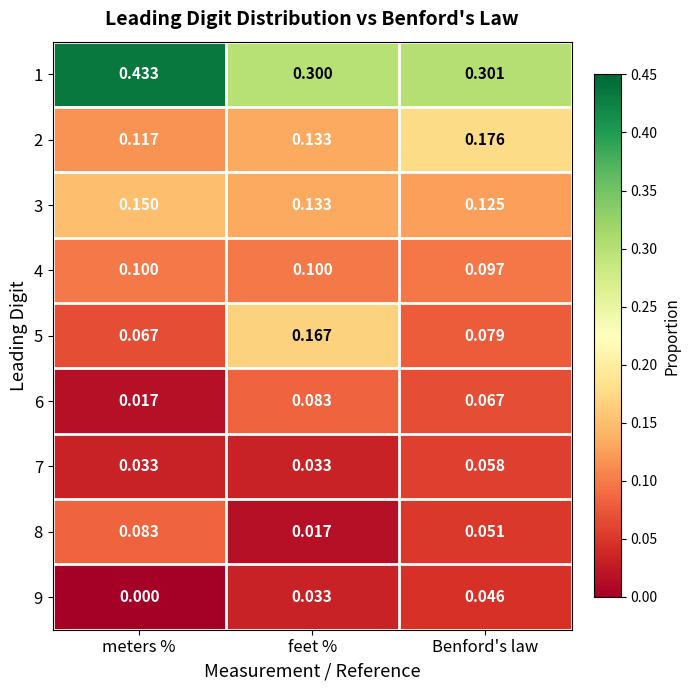

Where is 2 nearest to the value 0?

meters %